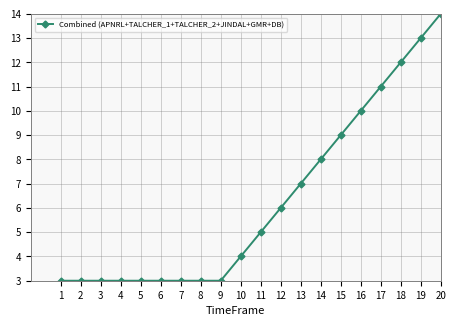

The chart shows a value of 4 at 1. True or false?

False